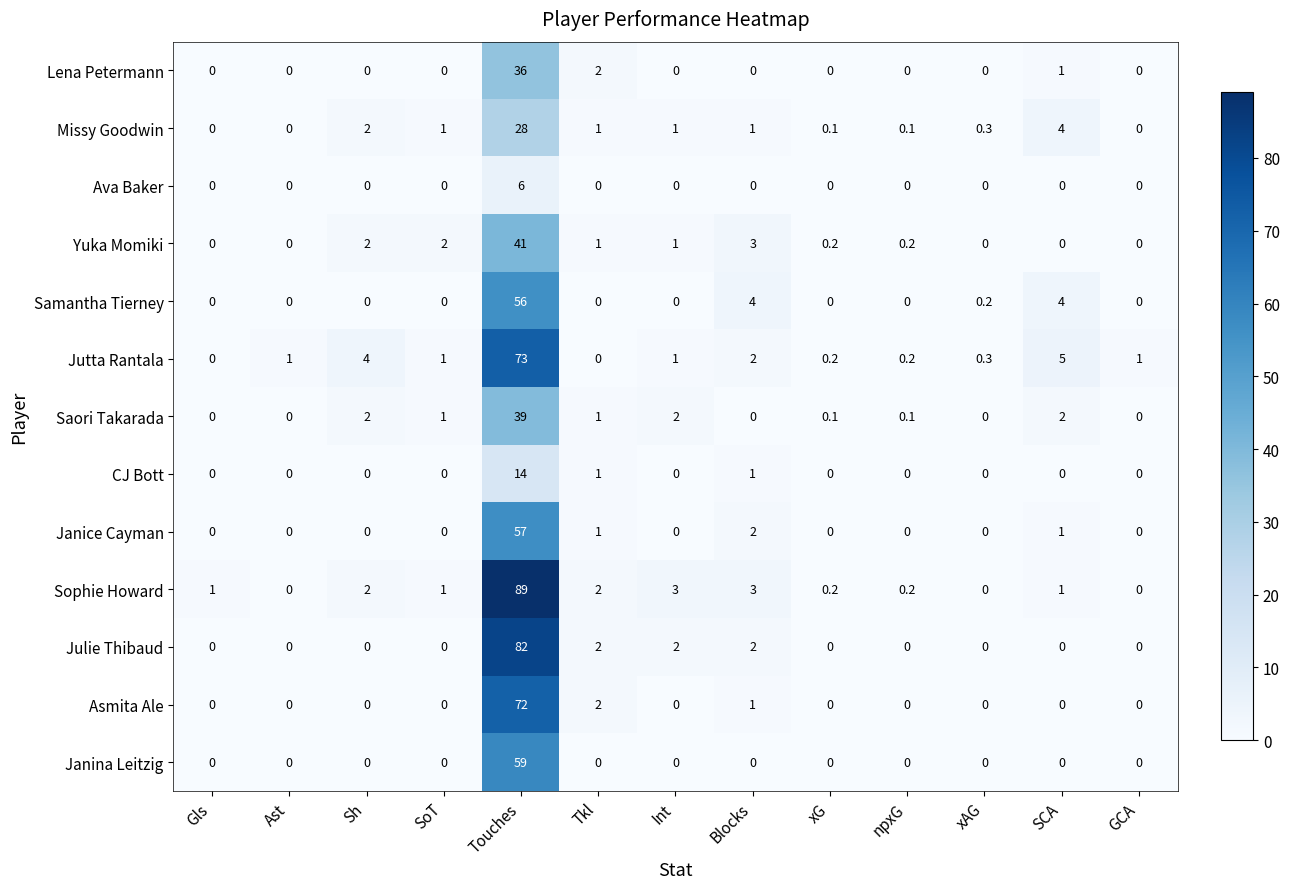

What is the sum of all Asmita Ale values?

75.0